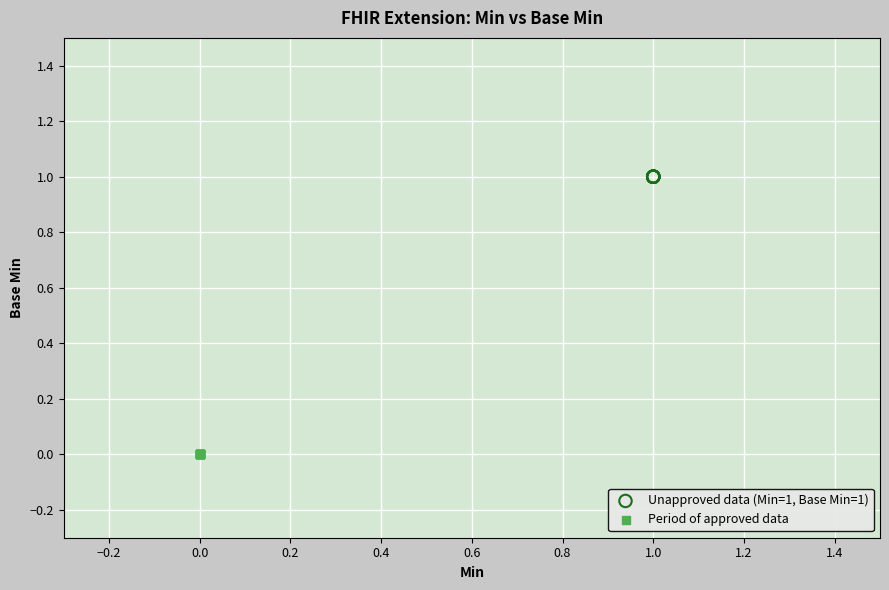

Which series contains the lowest Y value?

Period of approved data